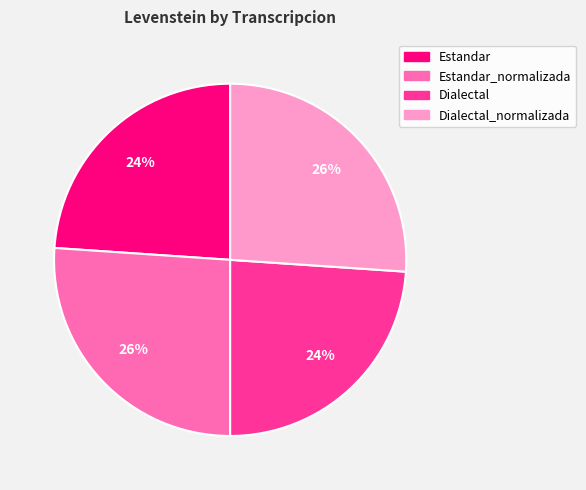

Is there any slice that represents more than half of the pie?

No